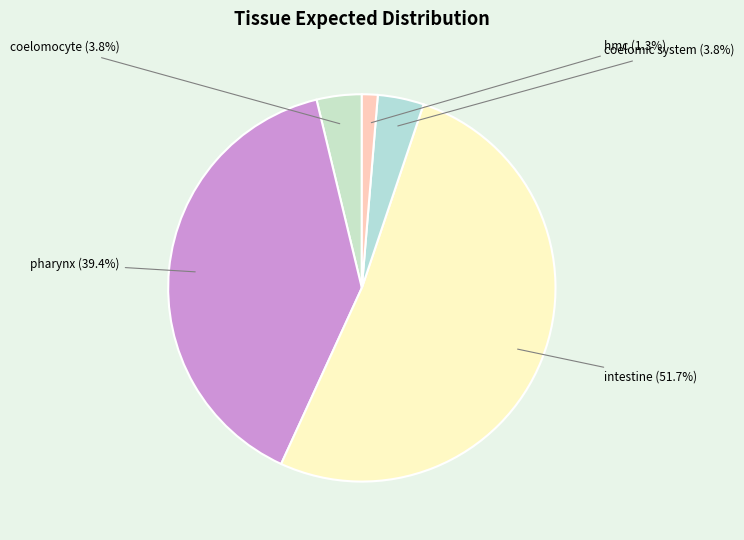

What portion of the pie excludes coelomic system?

96.2%